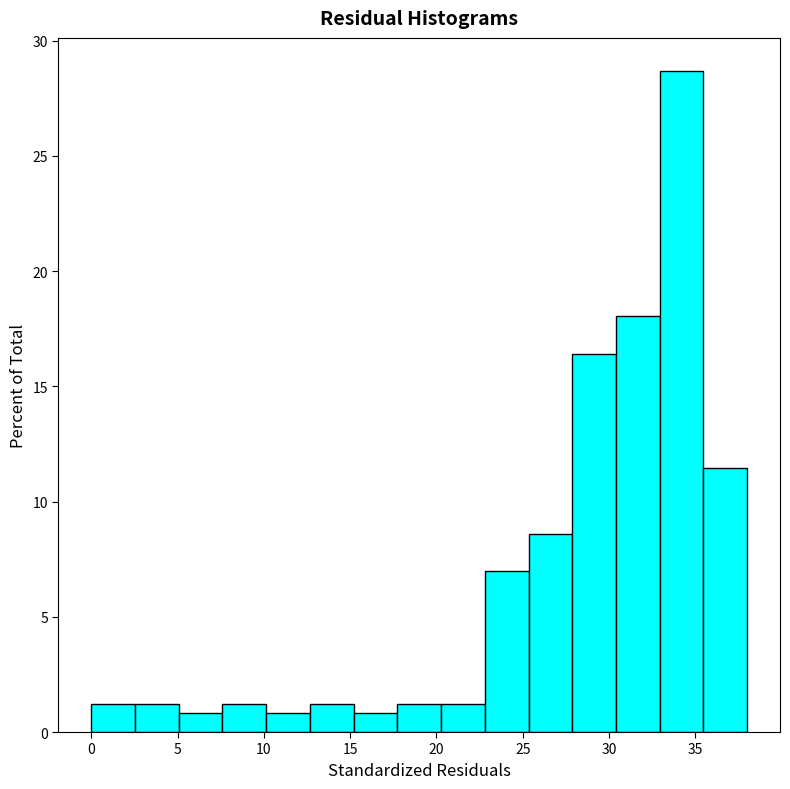

What is the height of the bar covering 33.0 to 35.5 on the x-axis? Neither the bar edges nor the heights are printed on the chart, so give them approximately, as read against the axes.

28.5